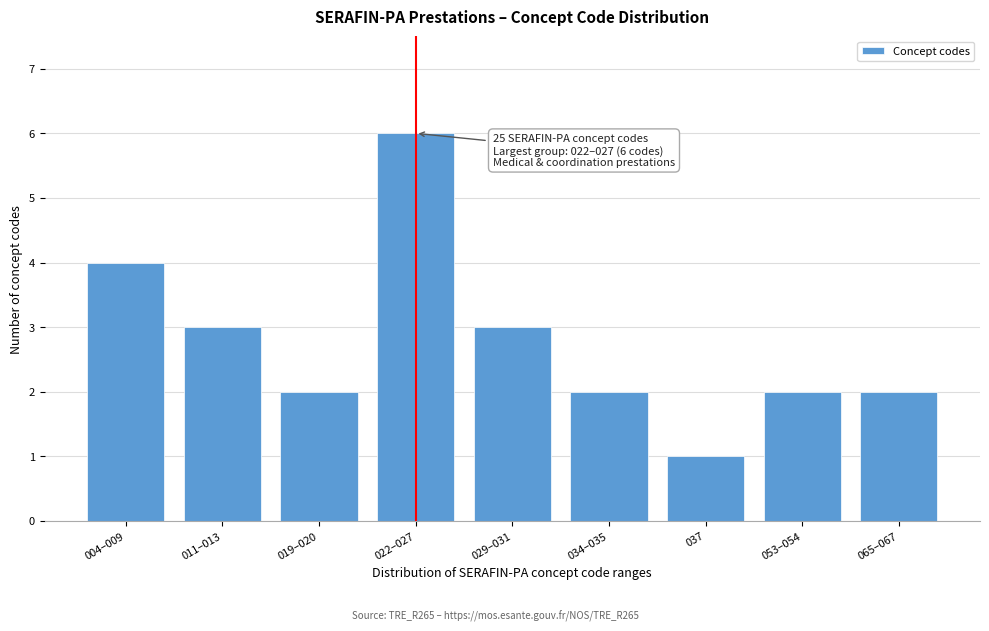

Reading right to left, list all the values displayed in this chart.

065–067=2	053–054=2	037=1	034–035=2	029–031=3	022–027=6	019–020=2	011–013=3	004–009=4